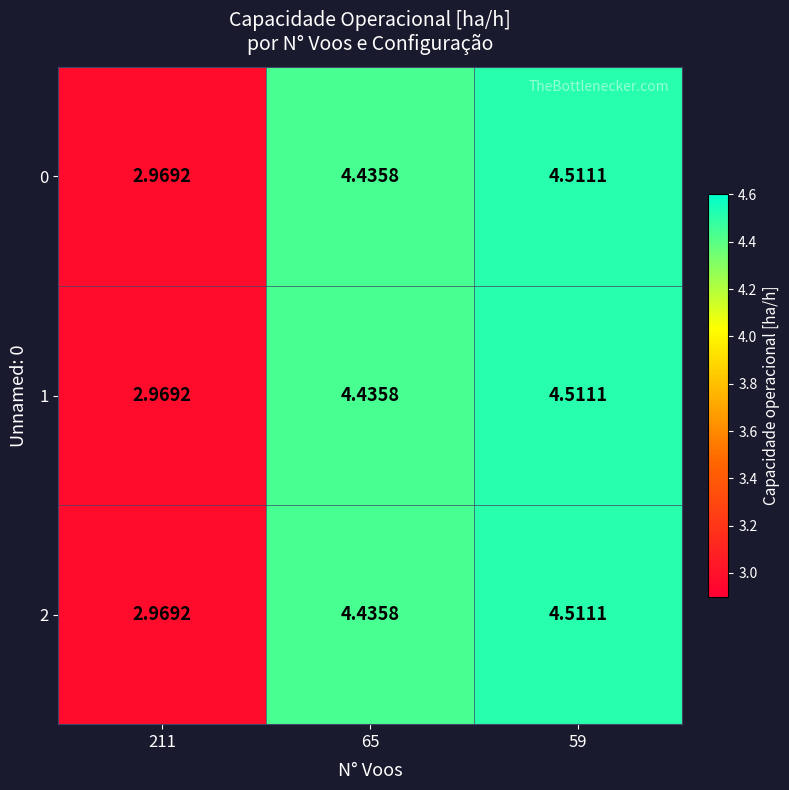

Is the value of 1 at 65 greater than the value of 2 at 59?

No